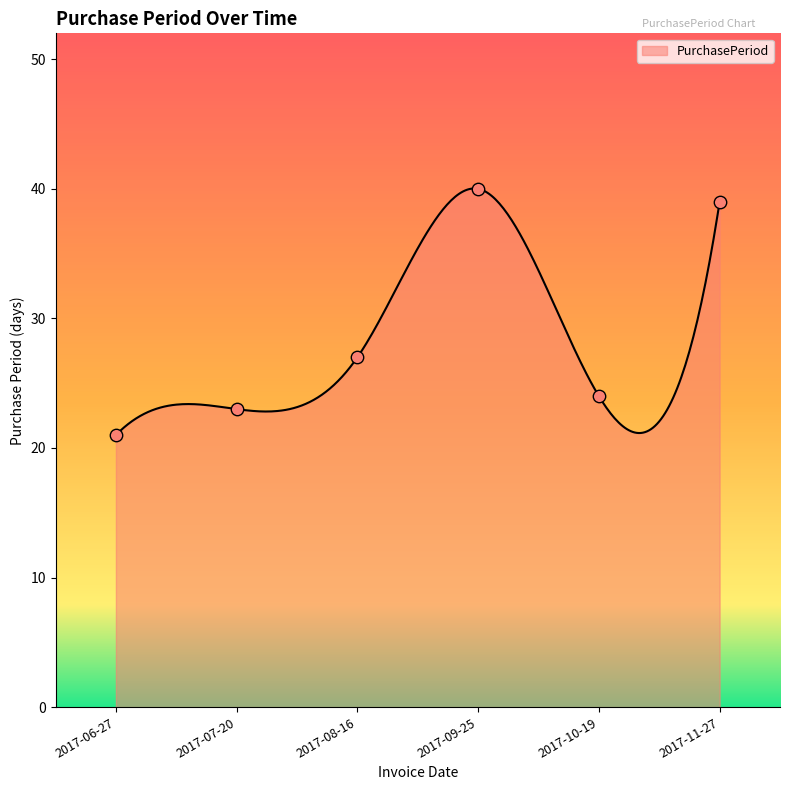

What is the change in value from 2017-07-20 to 2017-08-16?

+4